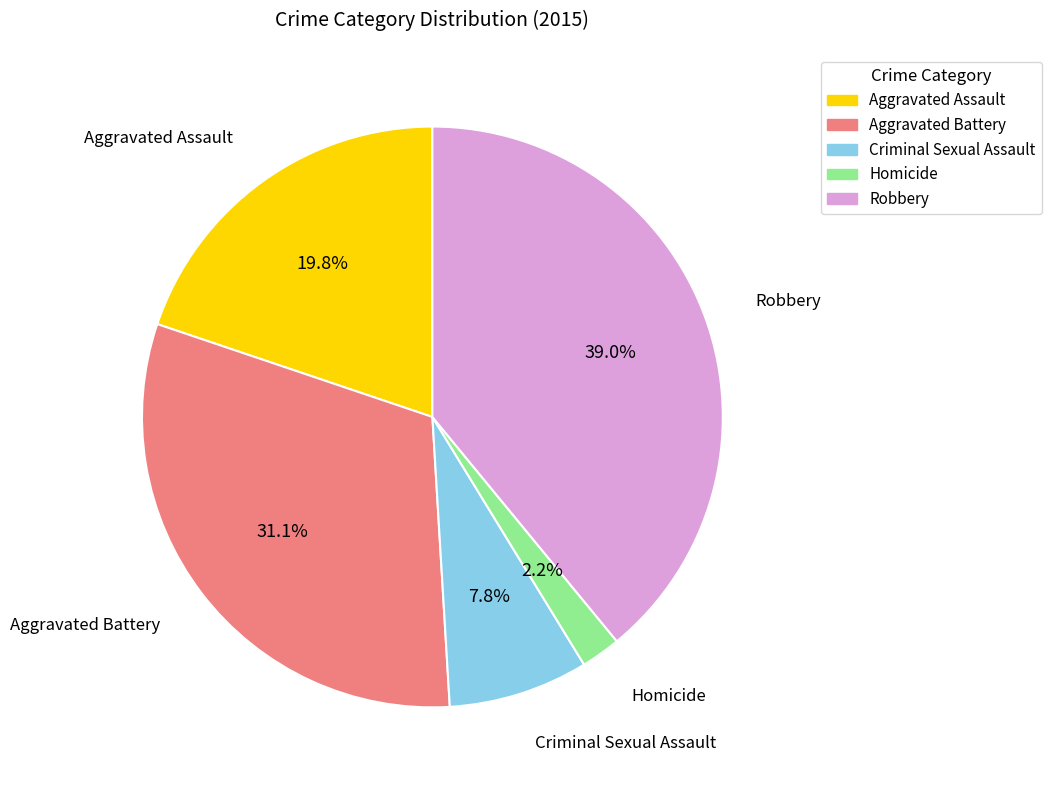

True or false: Aggravated Assault accounts for 7% of the total.

False